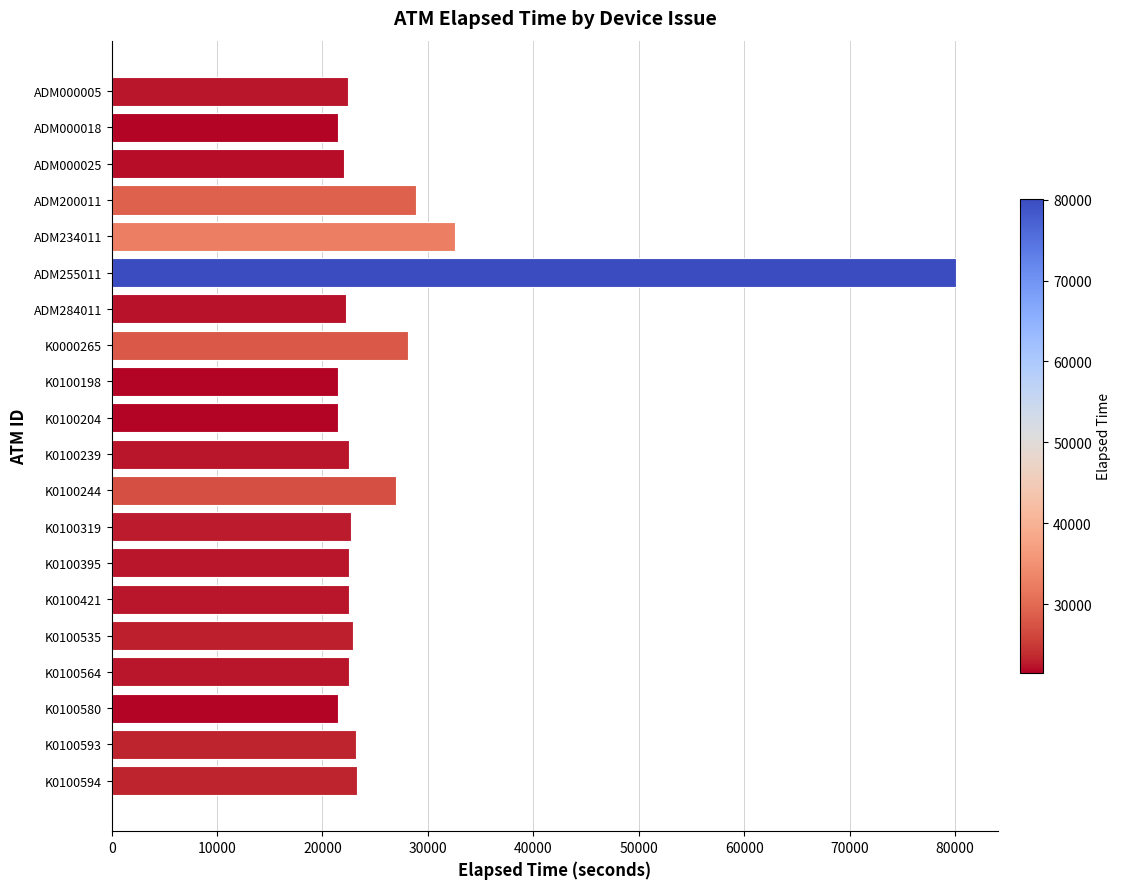

What is the label of the 13th bar from the top?

K0100319